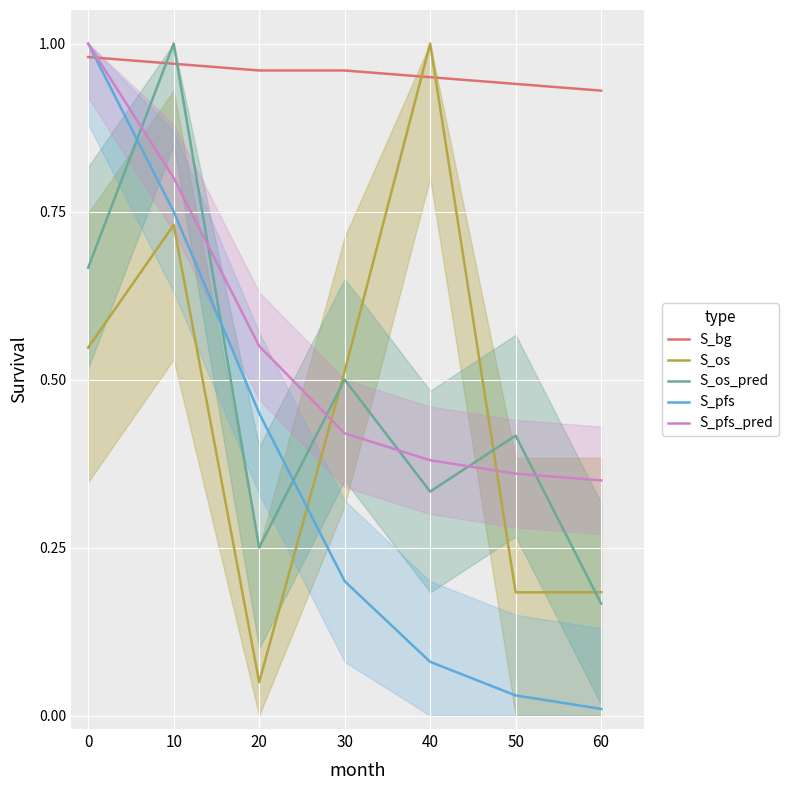

Is it true that S_os_pred equals 0.4 at 50?

True